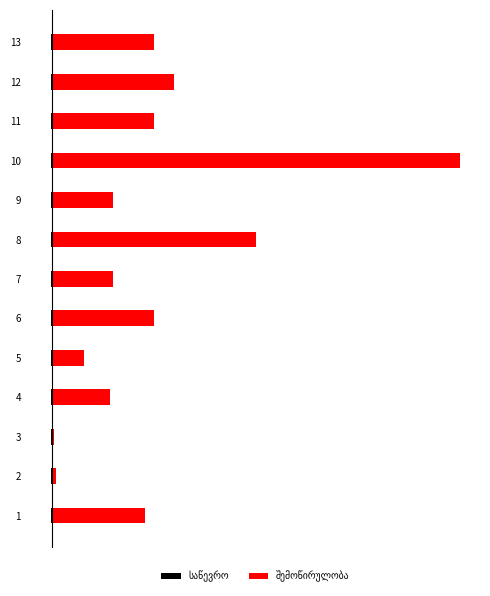

Reading left to right, transcribe all the data shown in this chart.

საწევრო: 0.4	0.4	0.4	0.4	0.4	0.4	0.4	0.4	0.4	0.4	0.4	0.4	0.4
შემოწირულობა: 23.0	1.0	0.6	14.3	8.0	25.0	15.0	50.0	15.0	100.0	25.0	30.0	25.0